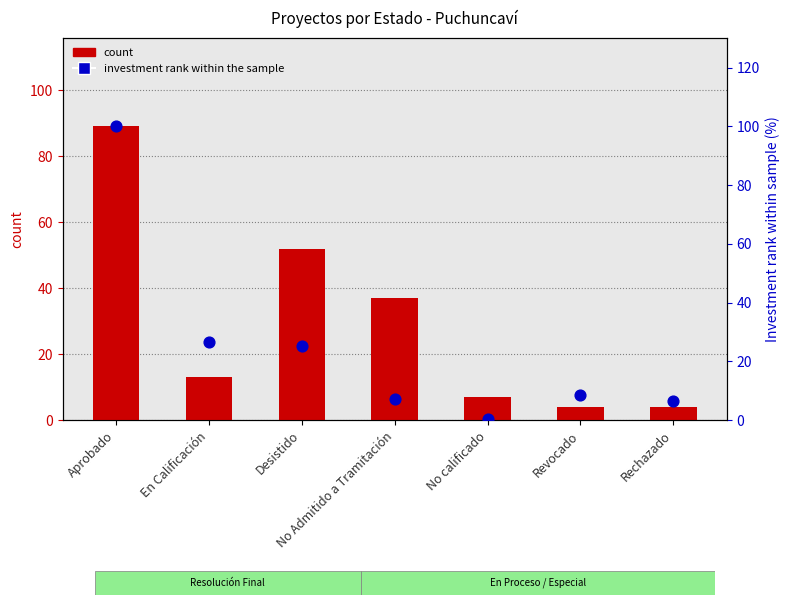

At which category is the sum across all series the highest?

Aprobado